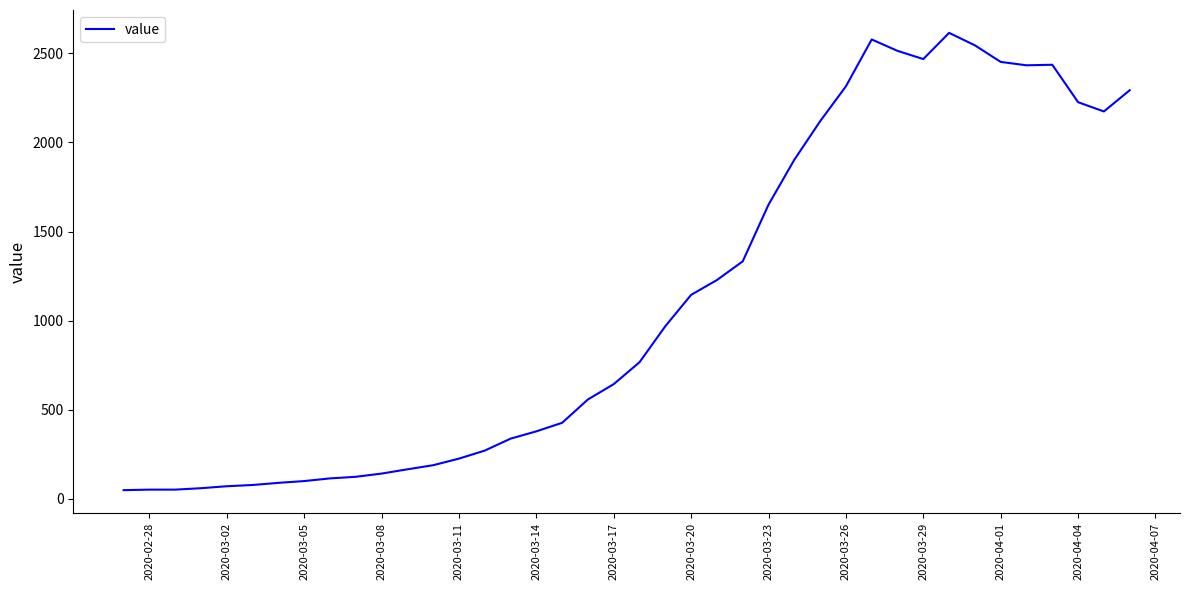

What is the greatest value displayed?

2615